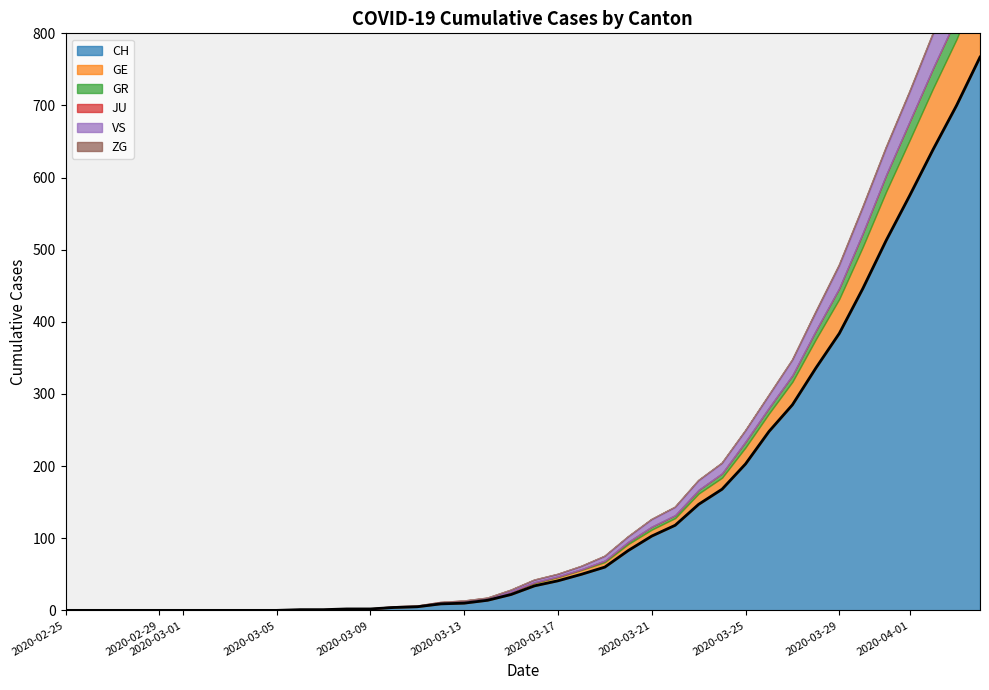

True or false: JU has more than 2 points higher than both neighbors.

False